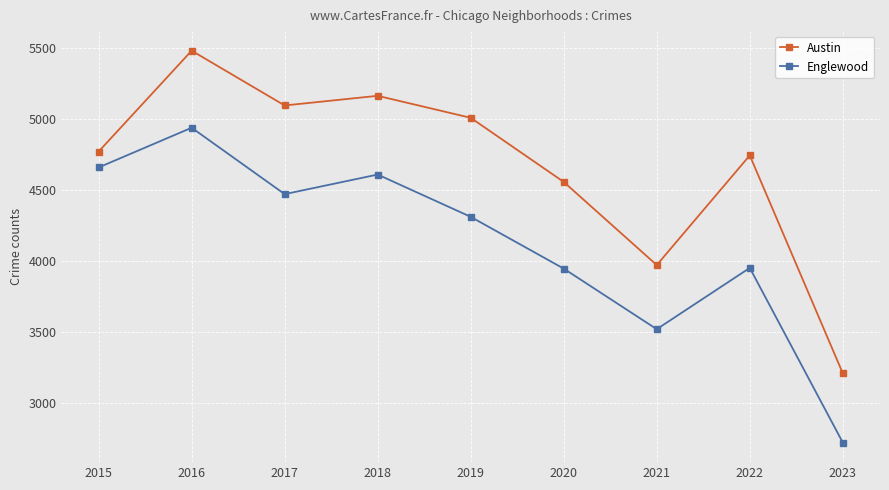

True or false: Austin and Englewood cross at least once.

False